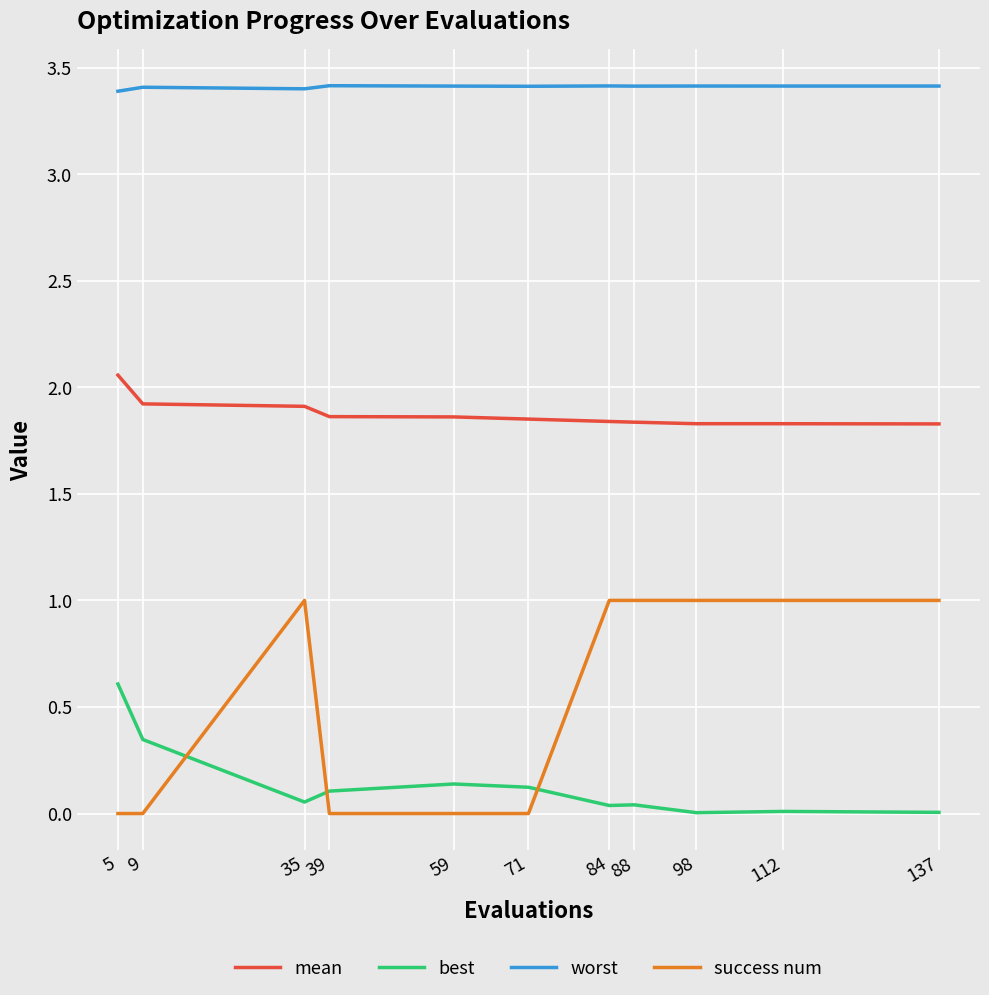

What is the total value across all series at 39?

5.4